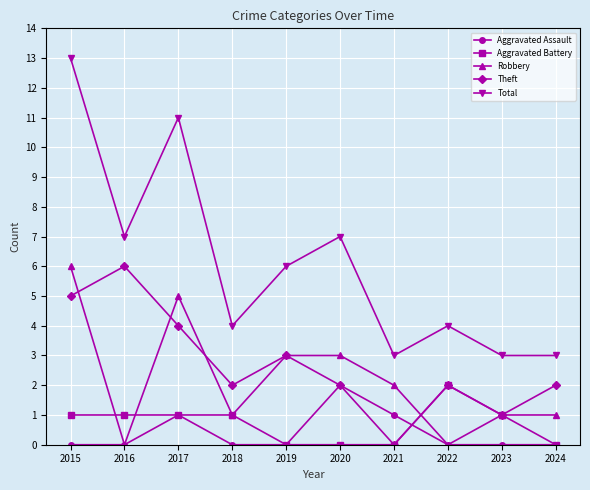

How many categories are shown in the chart?

10